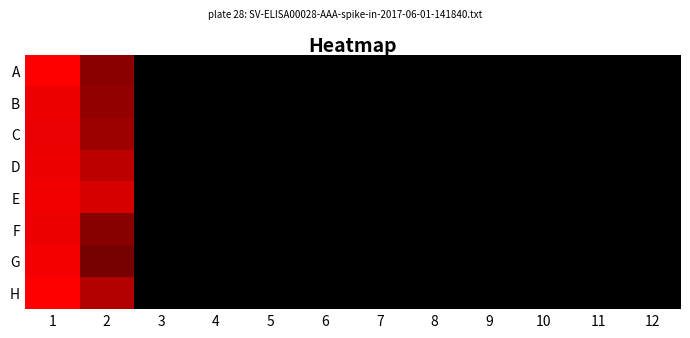

Reading right to left, extract all data points from this chart.

A: 12=0.0	11=0.0	10=0.0	9=0.0	8=0.0	7=0.0	6=0.0	5=0.0	4=0.0	3=2.0	2=536.6	1=1066.7
B: 12=0.0	11=0.0	10=0.0	9=0.0	8=0.0	7=0.0	6=0.0	5=0.0	4=0.0	3=2.0	2=573.8	1=993.3
C: 12=0.0	11=0.0	10=0.0	9=0.0	8=0.0	7=0.0	6=0.0	5=0.0	4=0.0	3=2.0	2=627.8	1=976.7
D: 12=0.0	11=0.0	10=0.0	9=0.0	8=0.0	7=0.0	6=0.0	5=0.0	4=0.0	3=2.0	2=766.1	1=990.0
E: 12=0.0	11=0.0	10=0.0	9=0.0	8=0.0	7=0.0	6=0.0	5=0.0	4=0.0	3=2.0	2=887.6	1=1013.3
F: 12=0.0	11=0.0	10=0.0	9=0.0	8=0.0	7=0.0	6=0.0	5=0.0	4=0.0	3=2.0	2=526.5	1=996.7
G: 12=0.0	11=0.0	10=0.0	9=0.0	8=0.0	7=0.0	6=0.0	5=0.0	4=0.0	3=2.0	2=462.4	1=1026.7
H: 12=0.0	11=0.0	10=0.0	9=0.0	8=0.0	7=0.0	6=0.0	5=0.0	4=0.0	3=2.0	2=722.2	1=1073.3